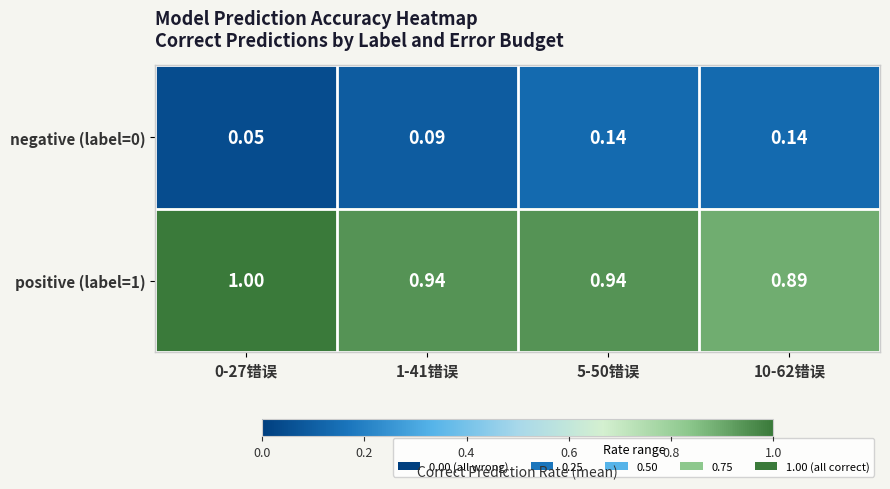

What is the spread (max minus min) of values at 5-50错误?

0.8